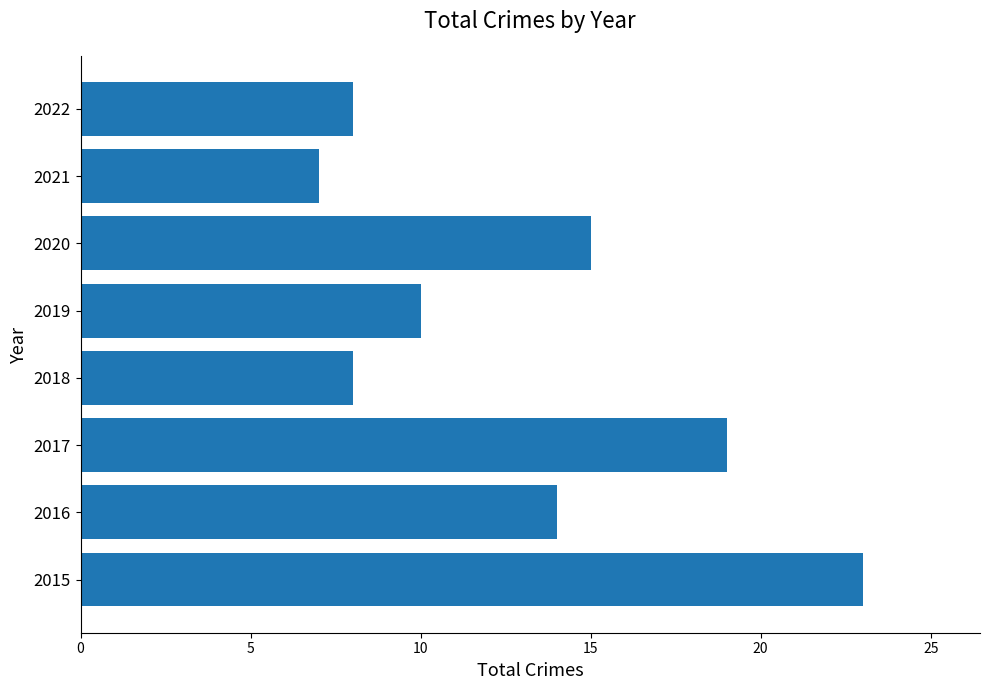

Reading bottom to top, transcribe all the data shown in this chart.

23	14	19	8	10	15	7	8